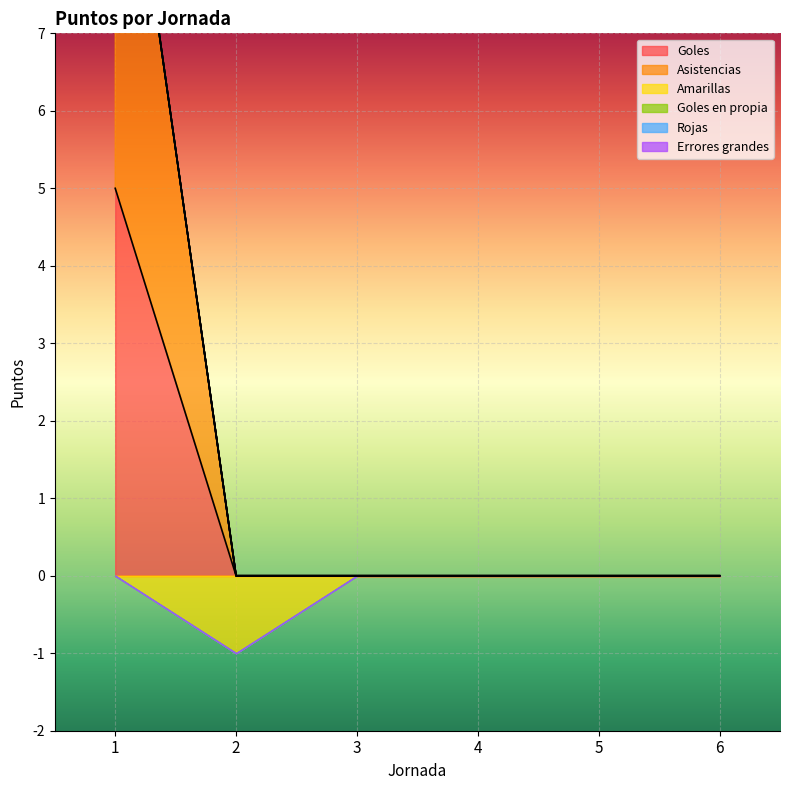

At which category does the chart reach its peak across all series?

1